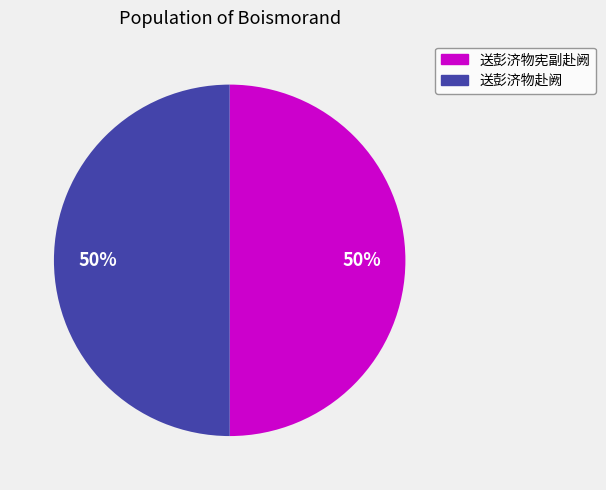

To the nearest percent, what portion does 送彭济物宪副赴阙 represent?

50%